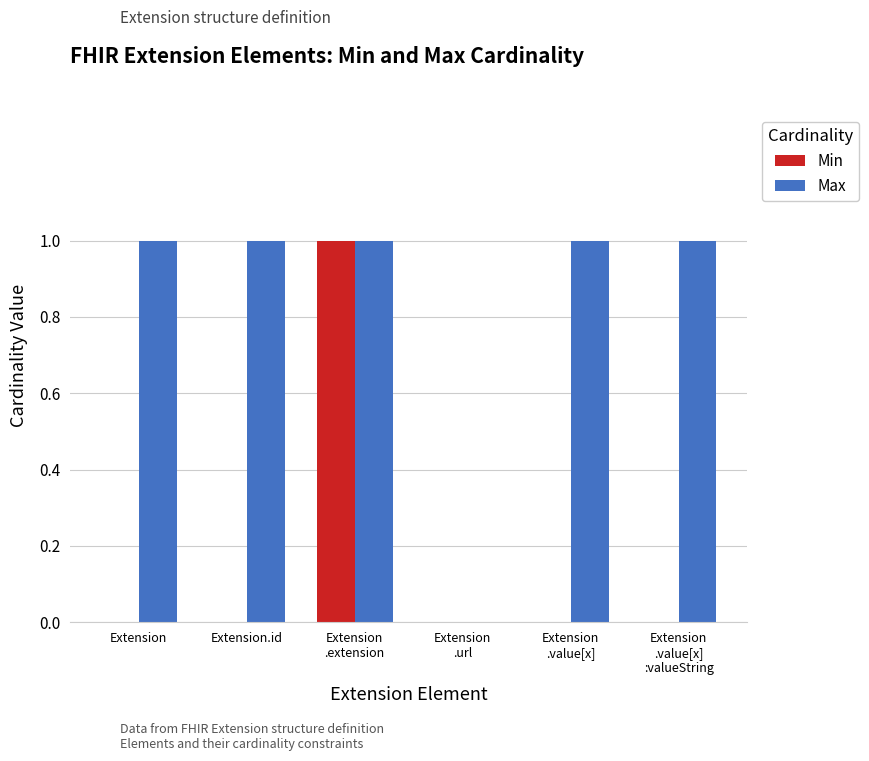

The Max series shows 1 at Extension. True or false?

True